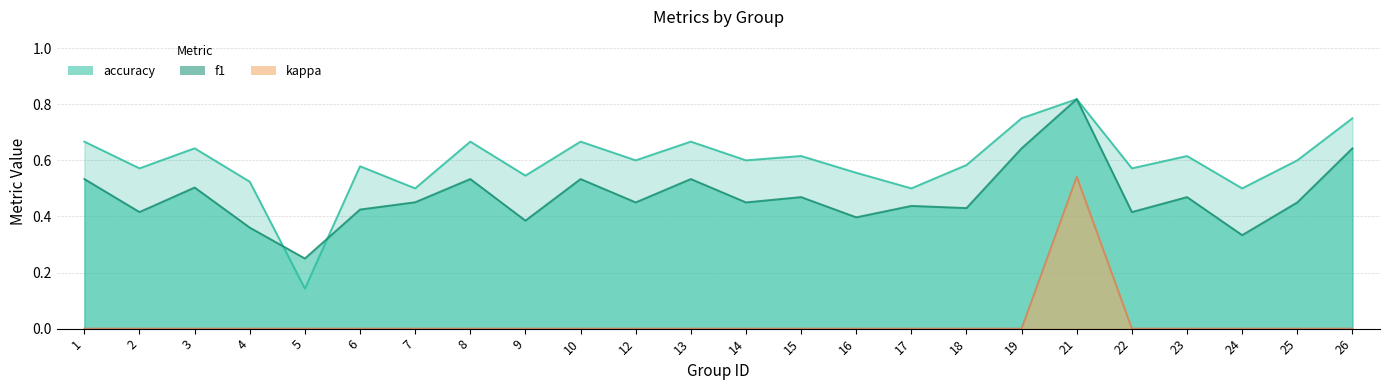

After their last crossing, which series has the higher values: accuracy or f1?

accuracy